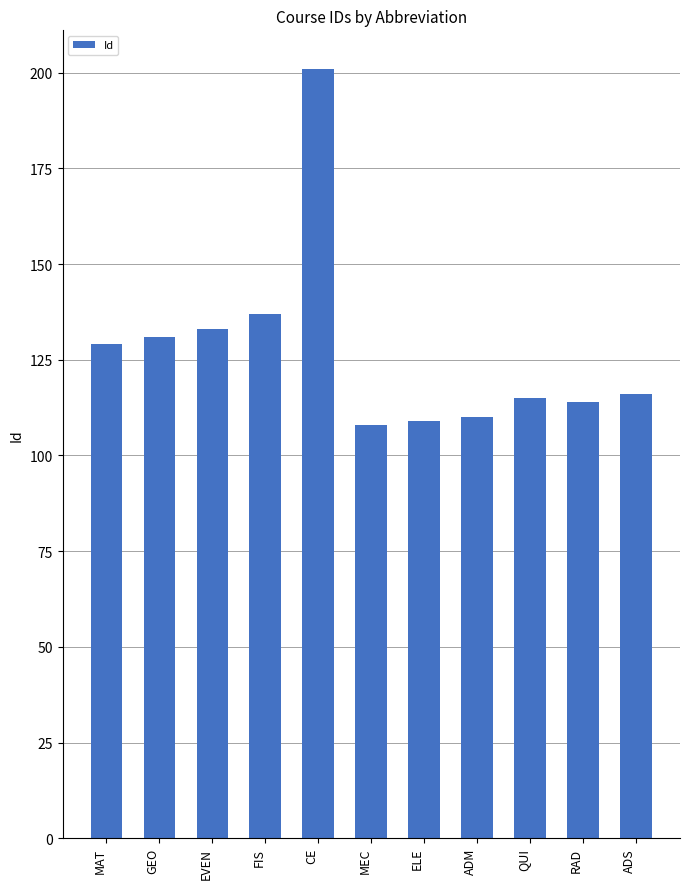

What is the difference between the values at MEC and ADM?

2